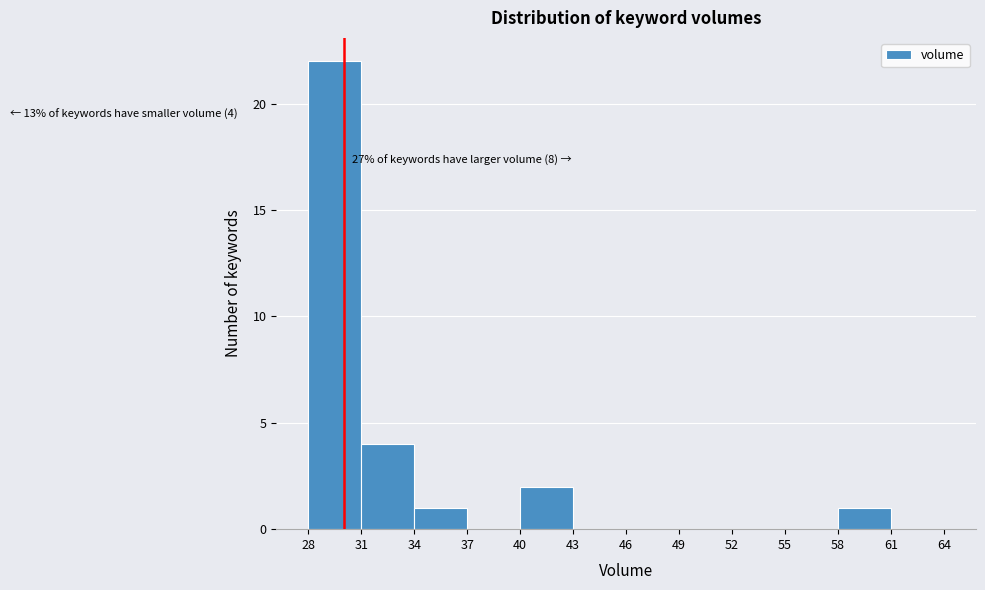

Which range on the x-axis has the tallest bar?

28 to 31